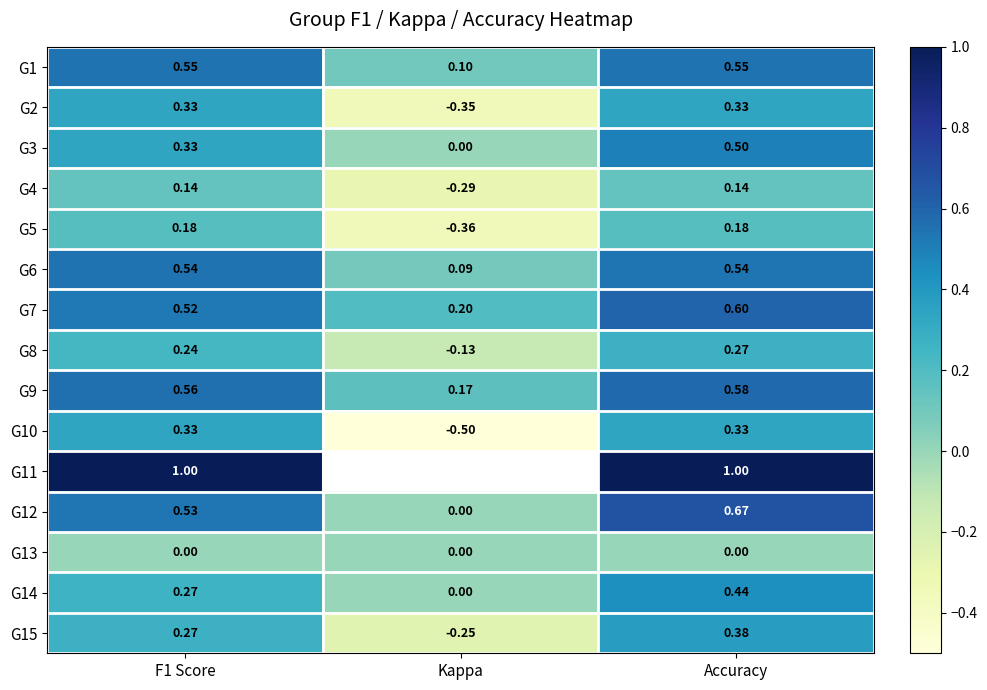

Is the value of G9 at Kappa greater than the value of G15 at F1 Score?

No